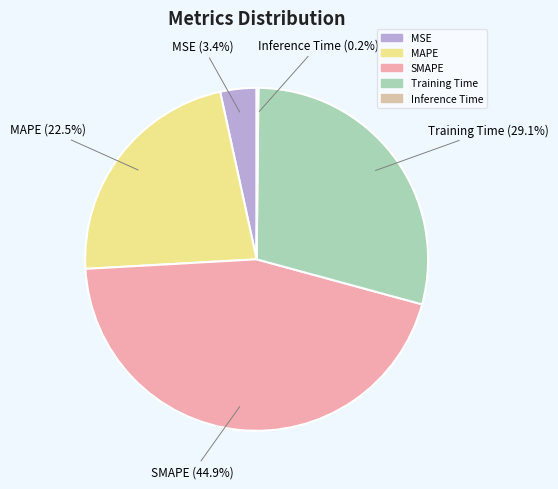

Which slice is the largest?

SMAPE